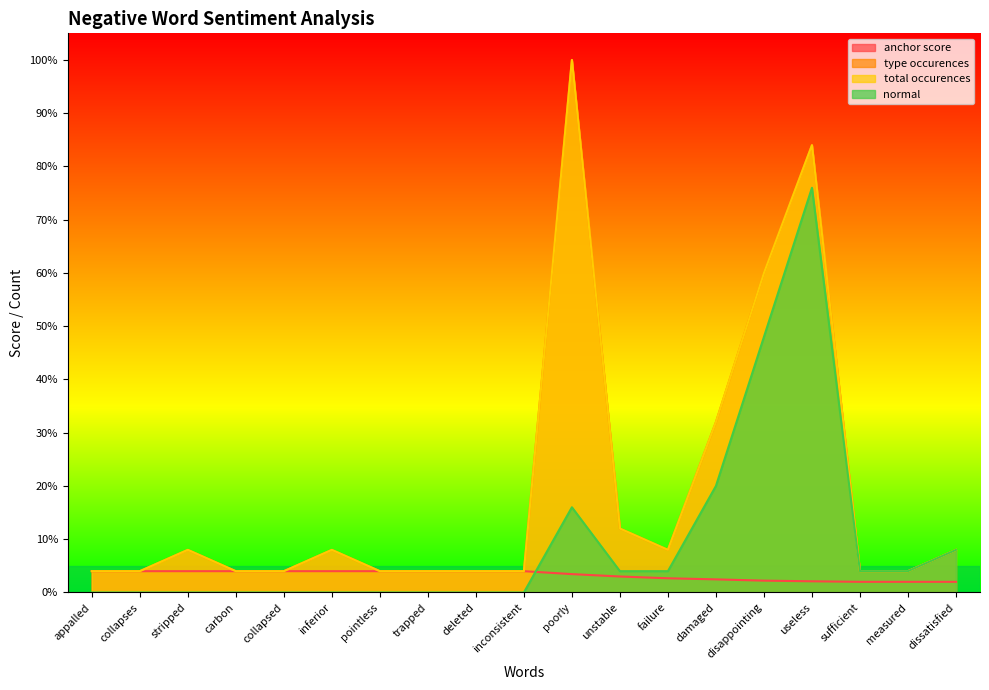

What position from the right is disappointing?

5